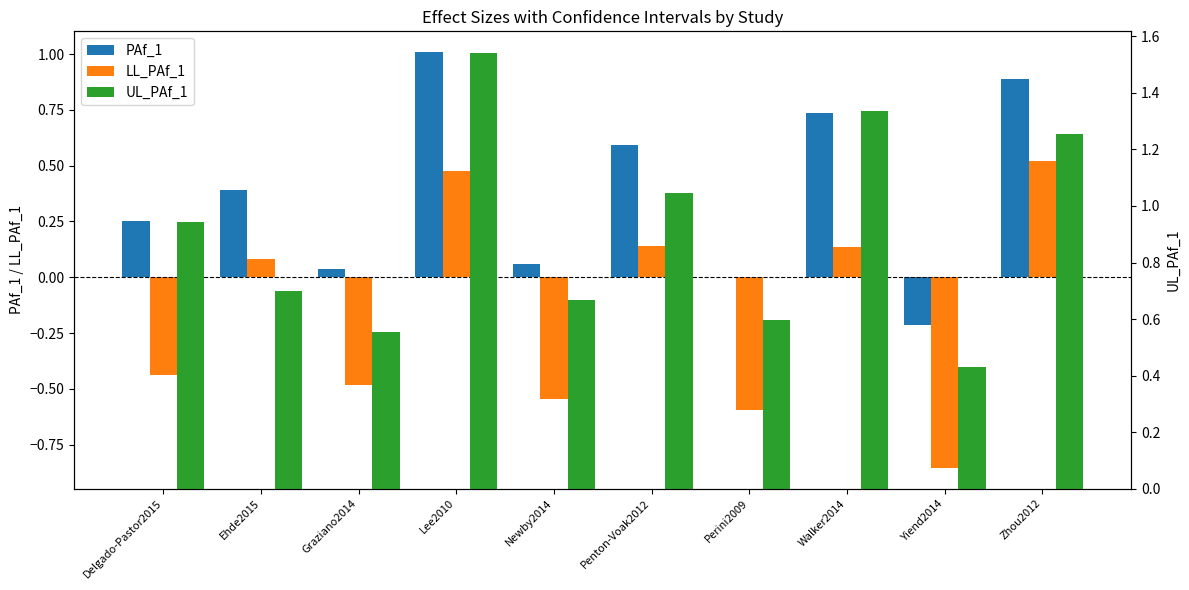

How many groups of bars are there?

10